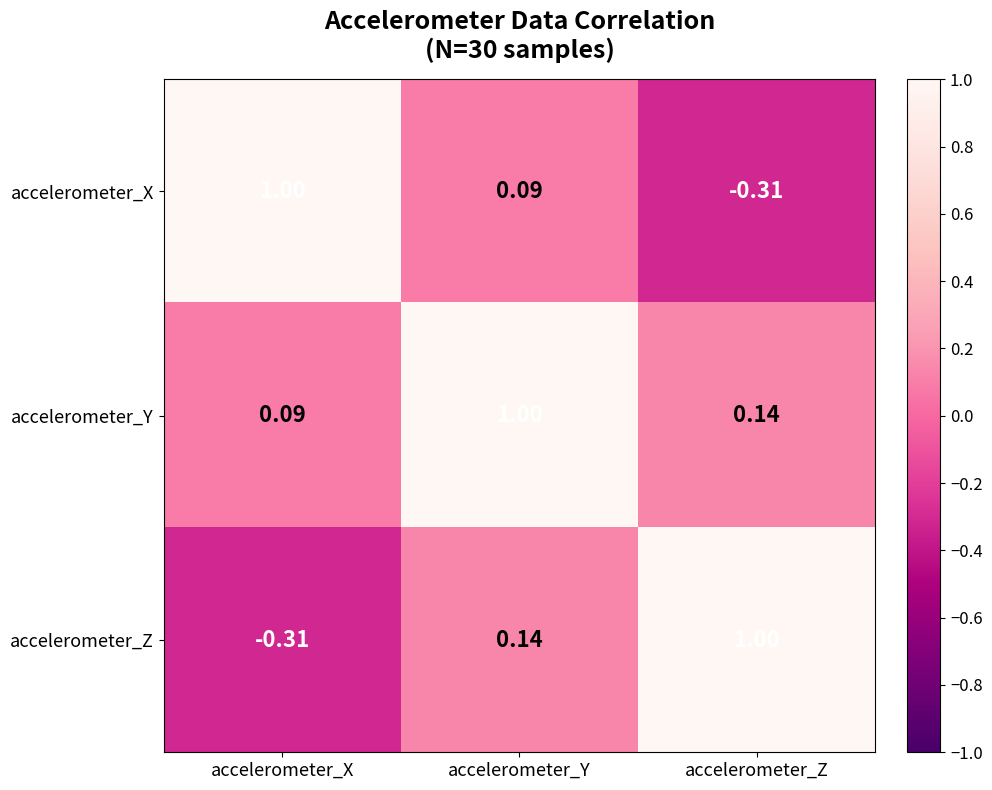

At accelerometer_Z, list the series in order from smallest to largest.

accelerometer_X, accelerometer_Y, accelerometer_Z